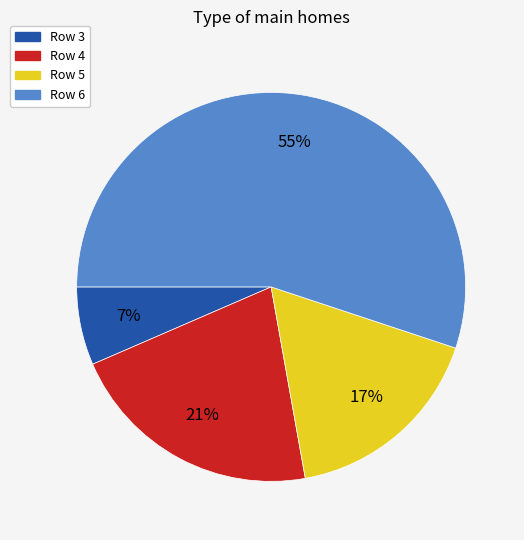

What is the majority slice?

Row 6